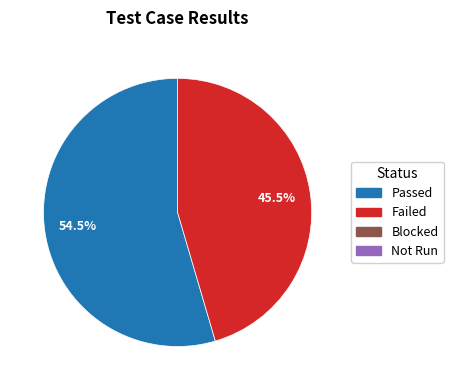

Is there any slice that represents more than half of the pie?

Yes